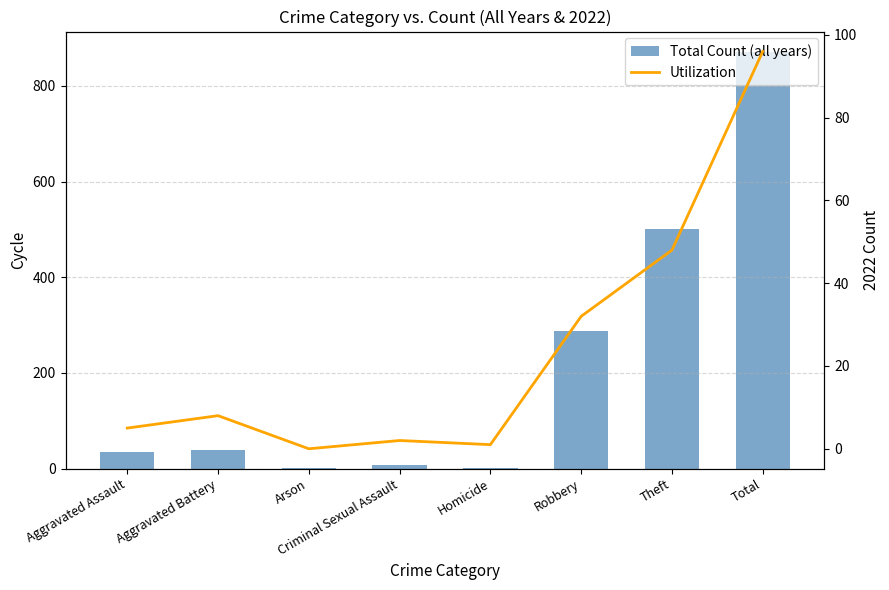

Is it true that Total Count (all years) equals 3 at Criminal Sexual Assault?

False